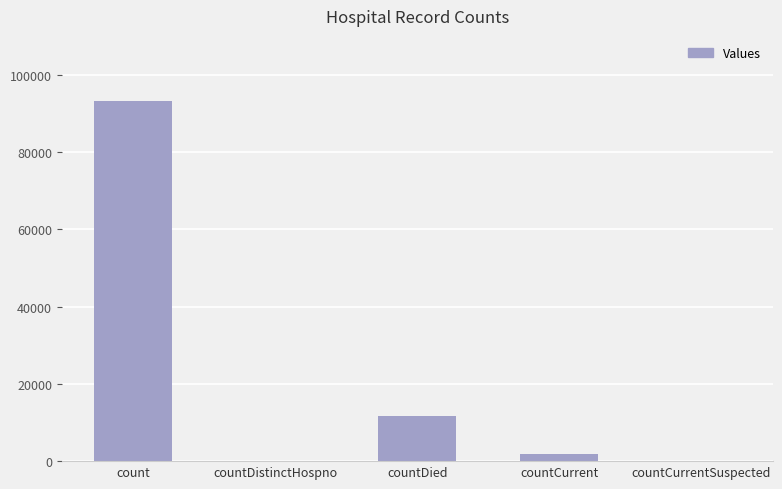

What is the ratio of the value at countDied to the value at count?

0.1